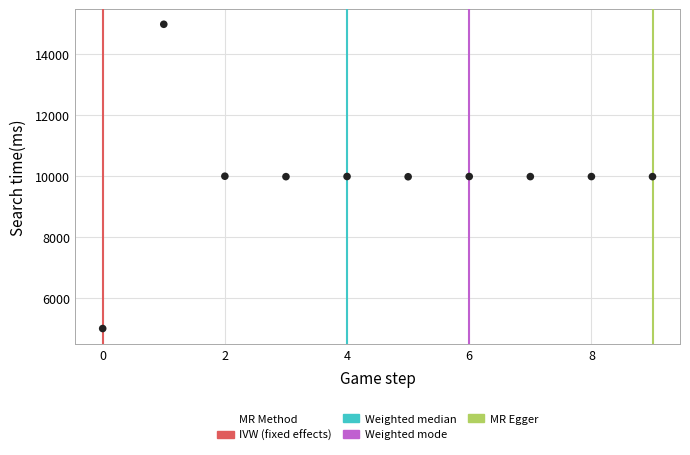

What is the average Y value?

9984